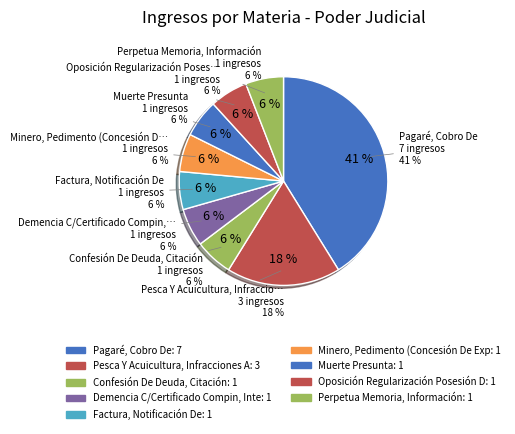

True or false: Confesión De Deuda, Citación accounts for 13% of the total.

False